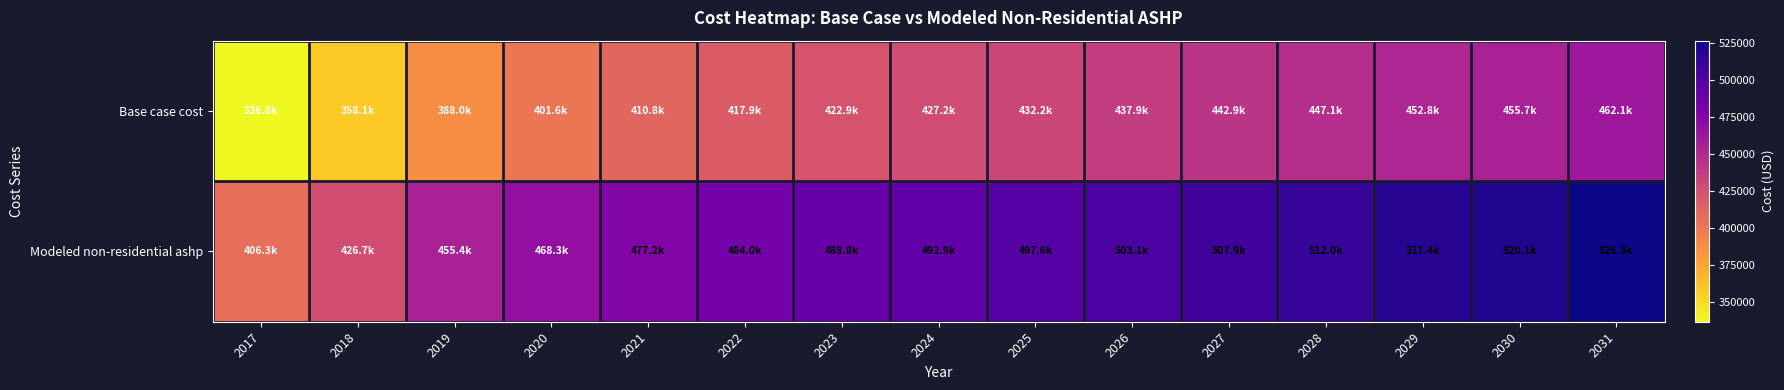

Between 2019 and 2030, which is larger?

2030